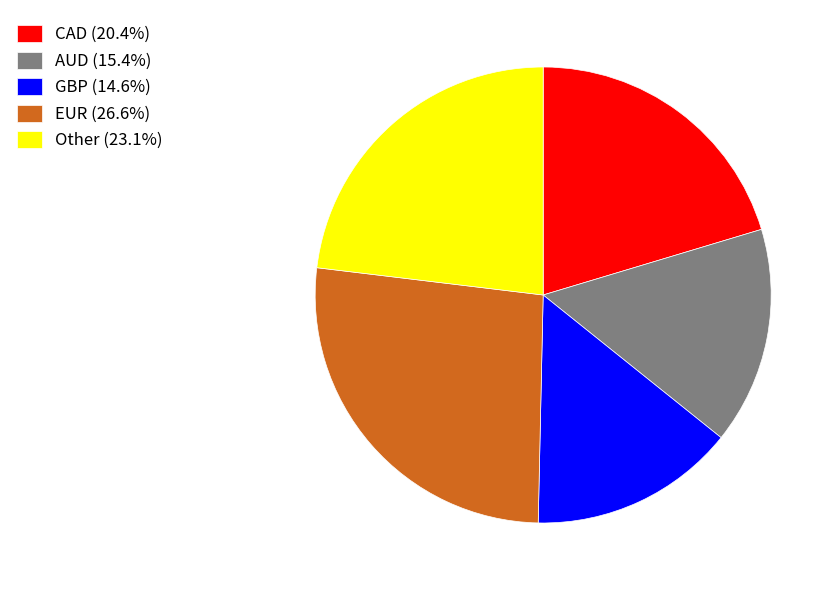

How many segments does this pie chart have?

5